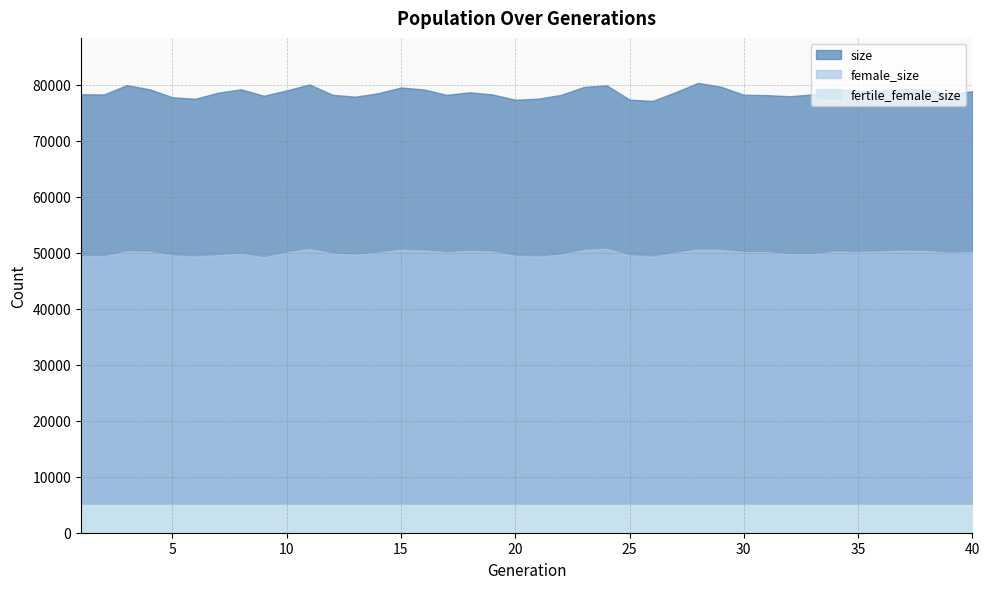

What is the lowest value of the size series?

77088